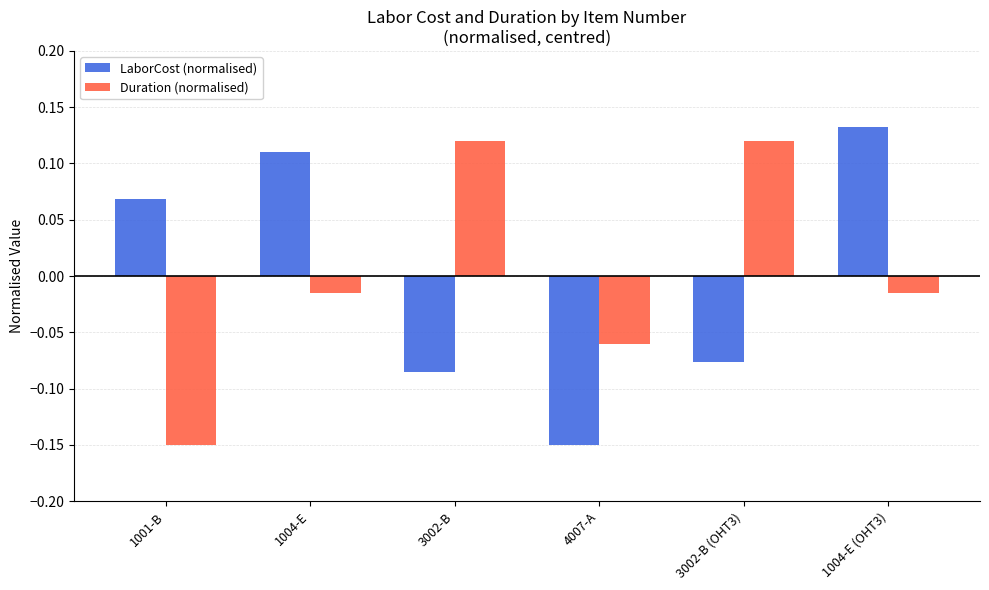

How many values in the LaborCost (normalised) series are below 0?

3